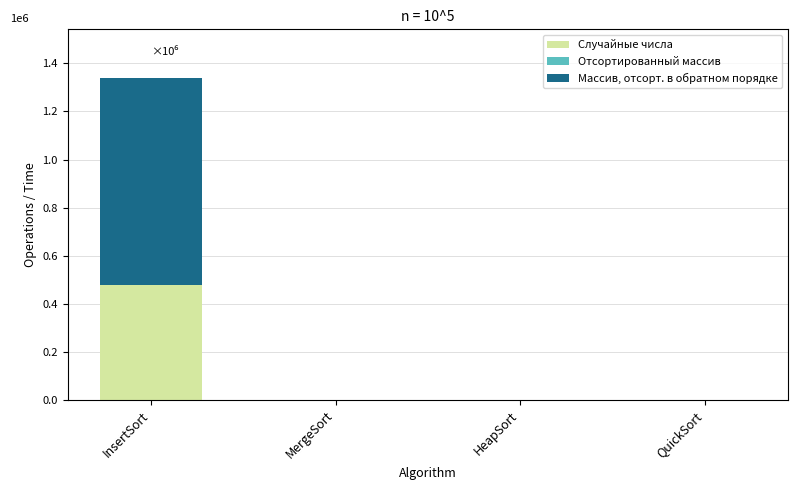

Are the bars grouped side by side (vs. stacked)?

No